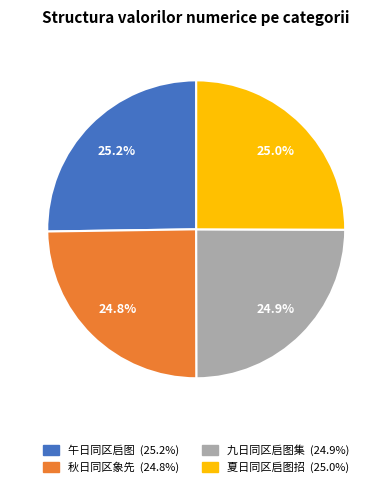

Is there any slice that represents more than half of the pie?

No